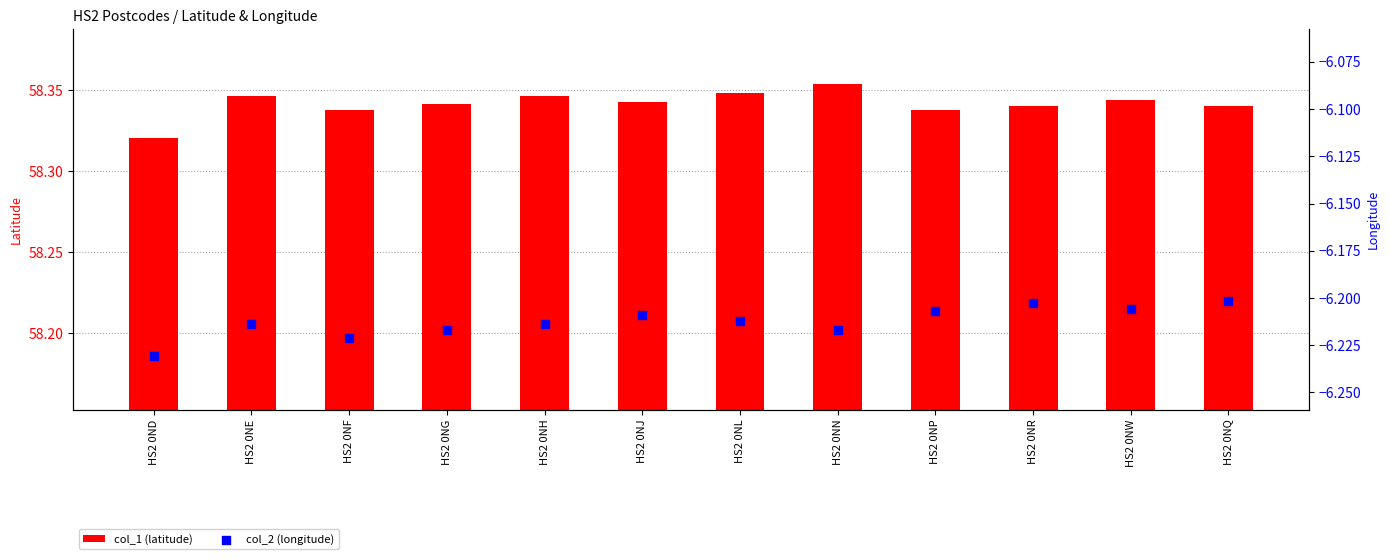

Which series has the largest total across all categories?

col_1 (latitude)